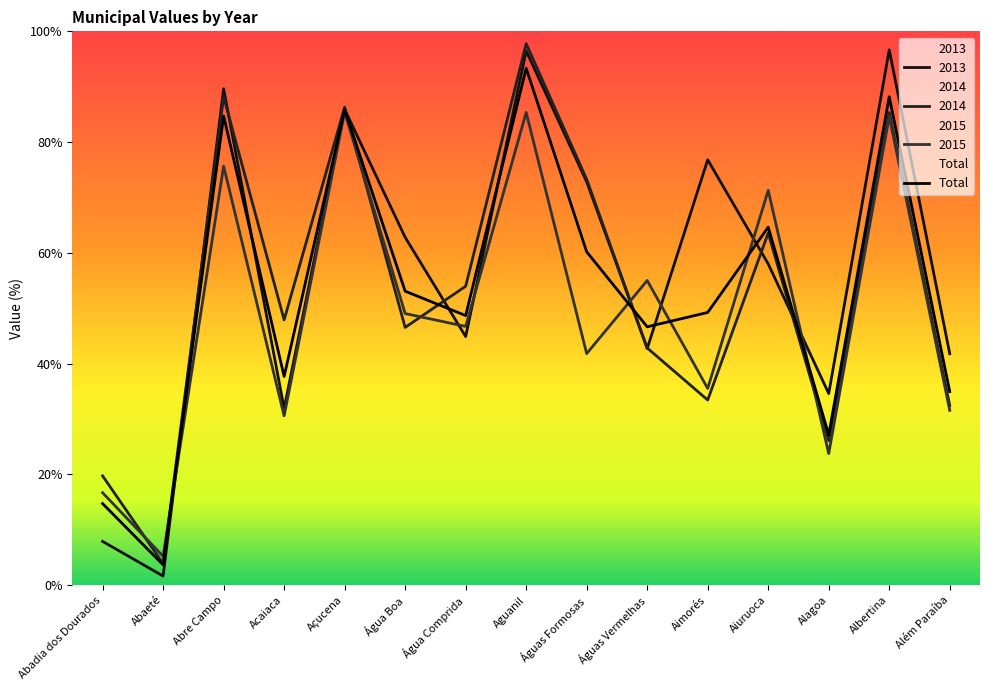

At which label is 2014 closest to 50?

Acaiaca